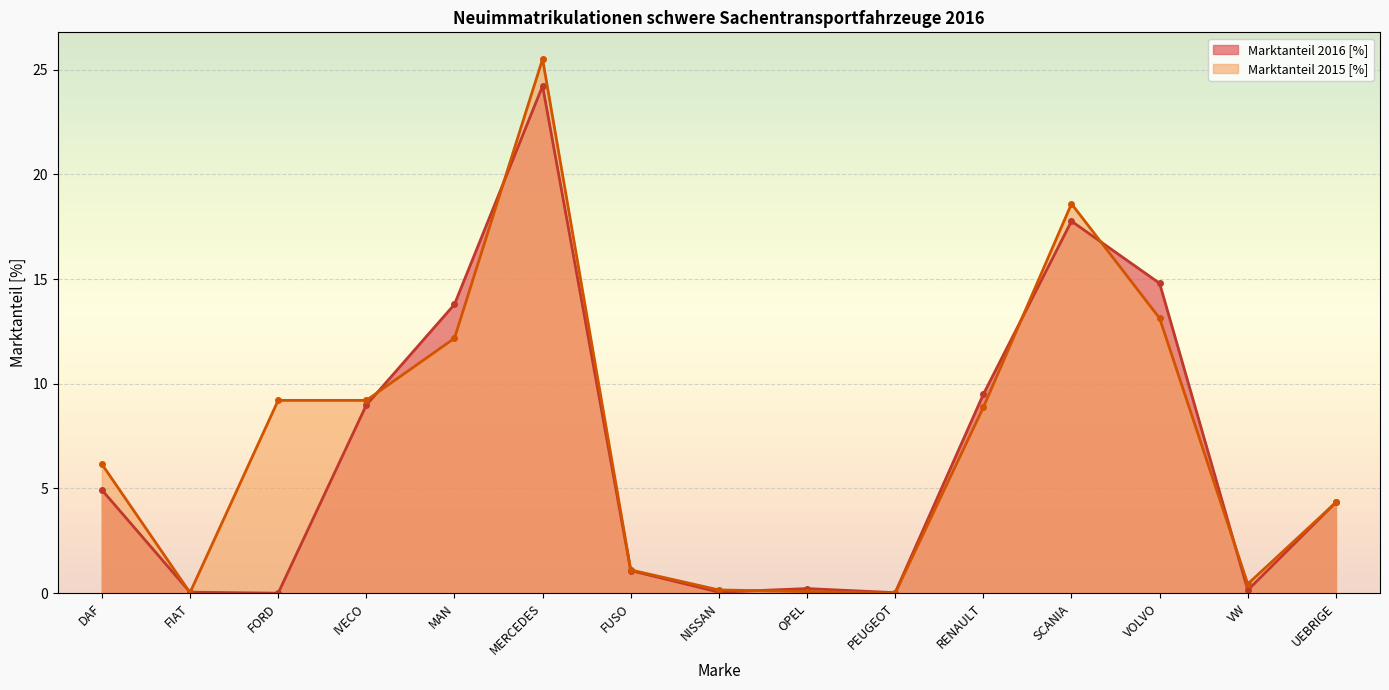

True or false: Marktanteil 2016 [%] and Marktanteil 2015 [%] cross at least once.

True